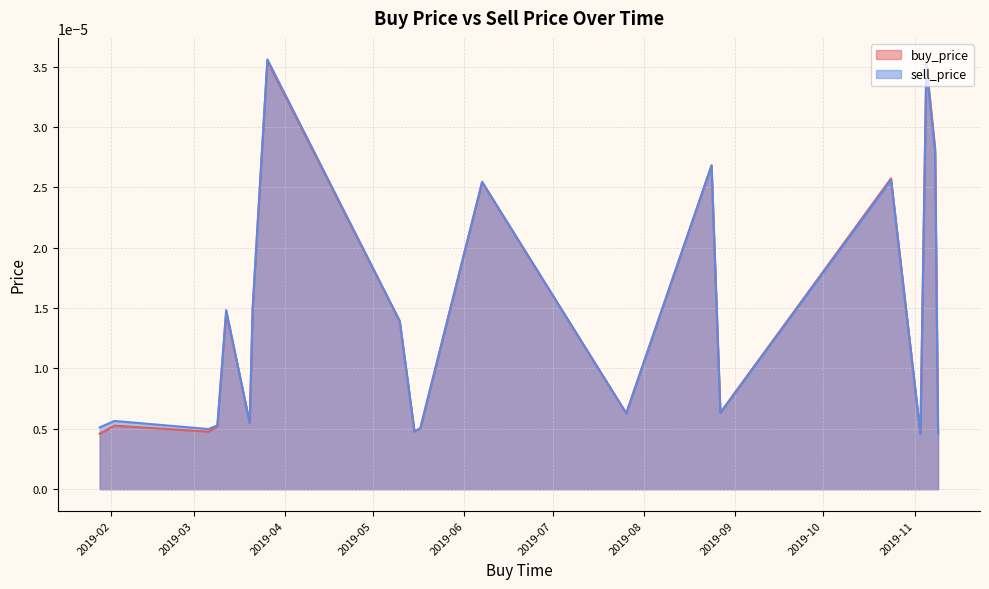

Does the chart have visible grid lines?

Yes